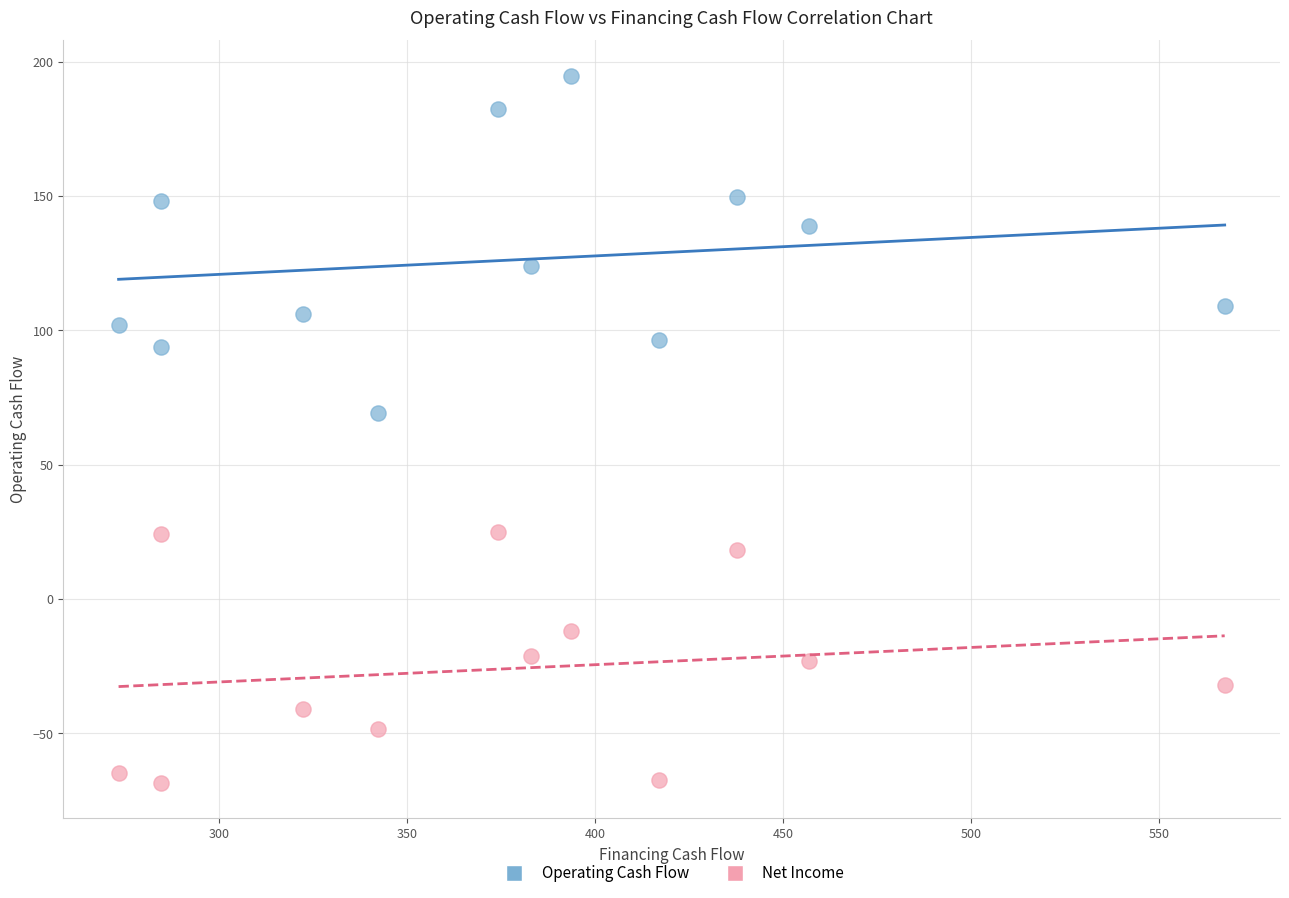

What are all the series names shown in the legend?

Operating Cash Flow, Net Income